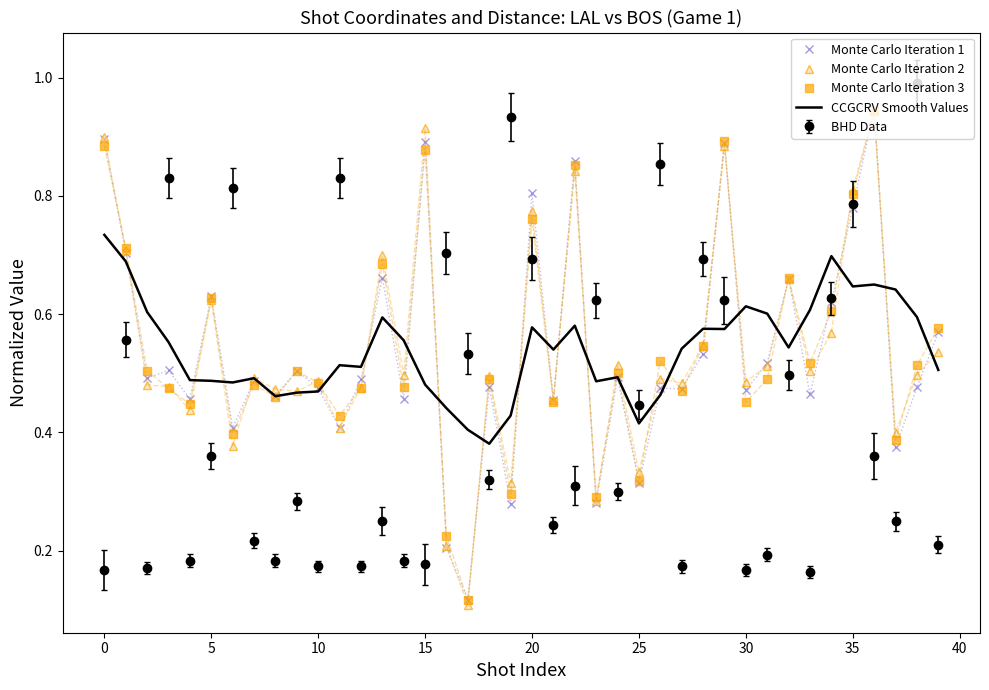

What is the maximum value shown in the chart?

1.0